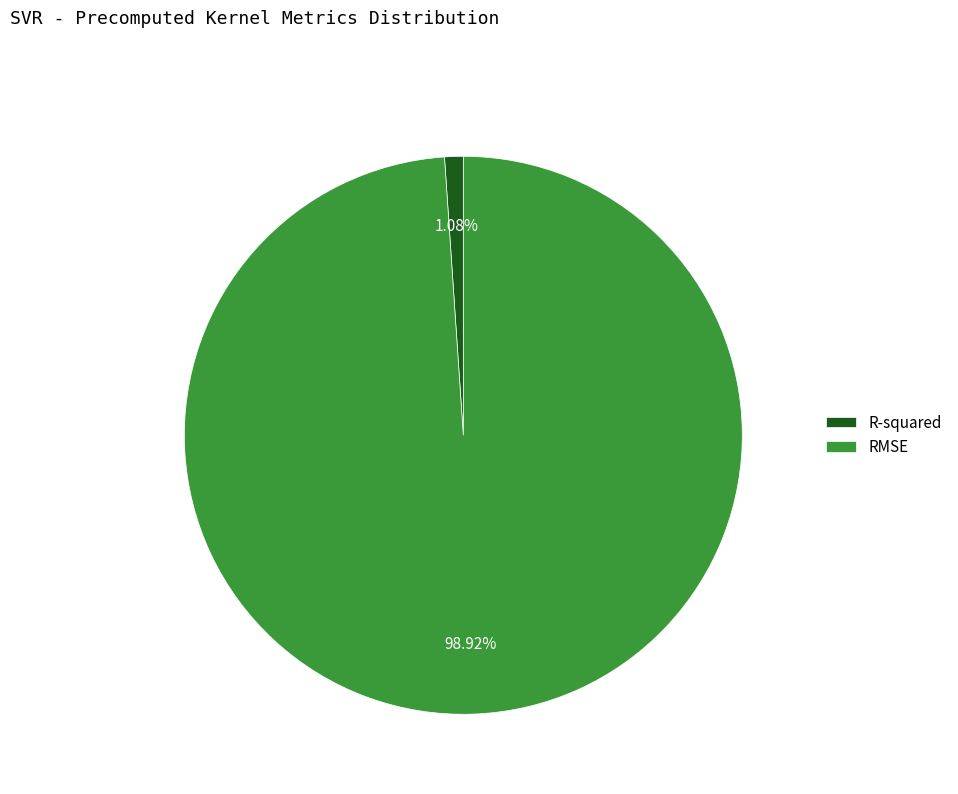

What percentage is NOT represented by R-squared?

98.9%